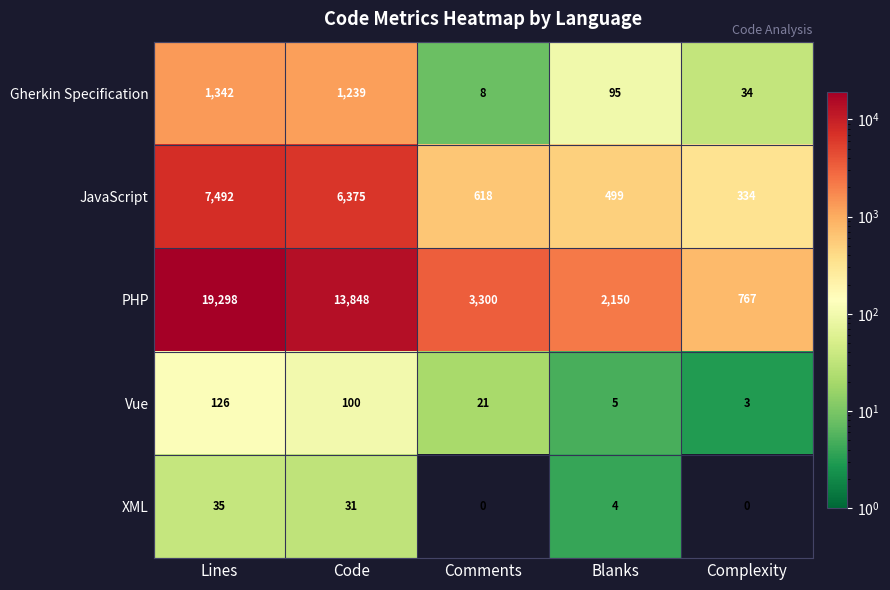

At which category is the sum across all series the highest?

Lines